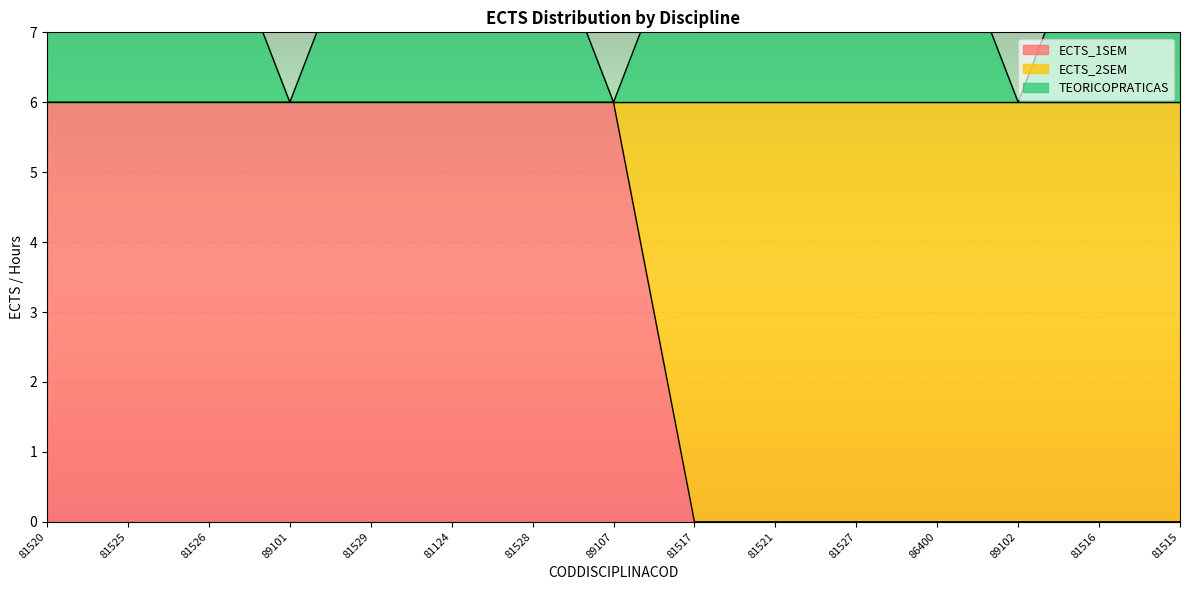

Read the TEORICOPRATICAS value at 81515.

9